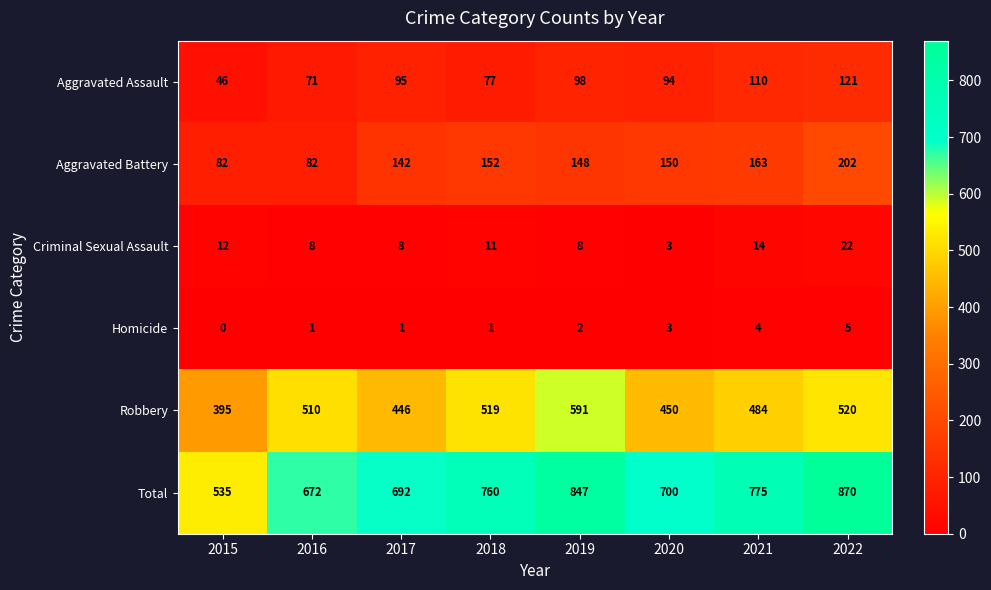

Rank the series by their maximum value, from lowest to highest.

Homicide, Criminal Sexual Assault, Aggravated Assault, Aggravated Battery, Robbery, Total